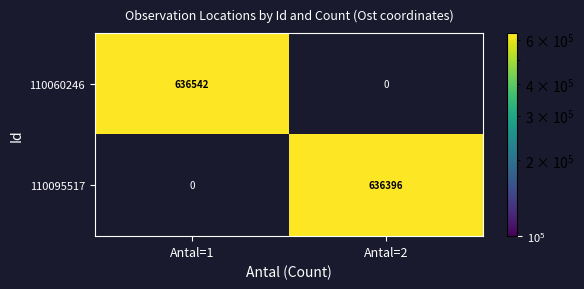

The value of 110095517 at Antal=2 is 227403. True or false?

False